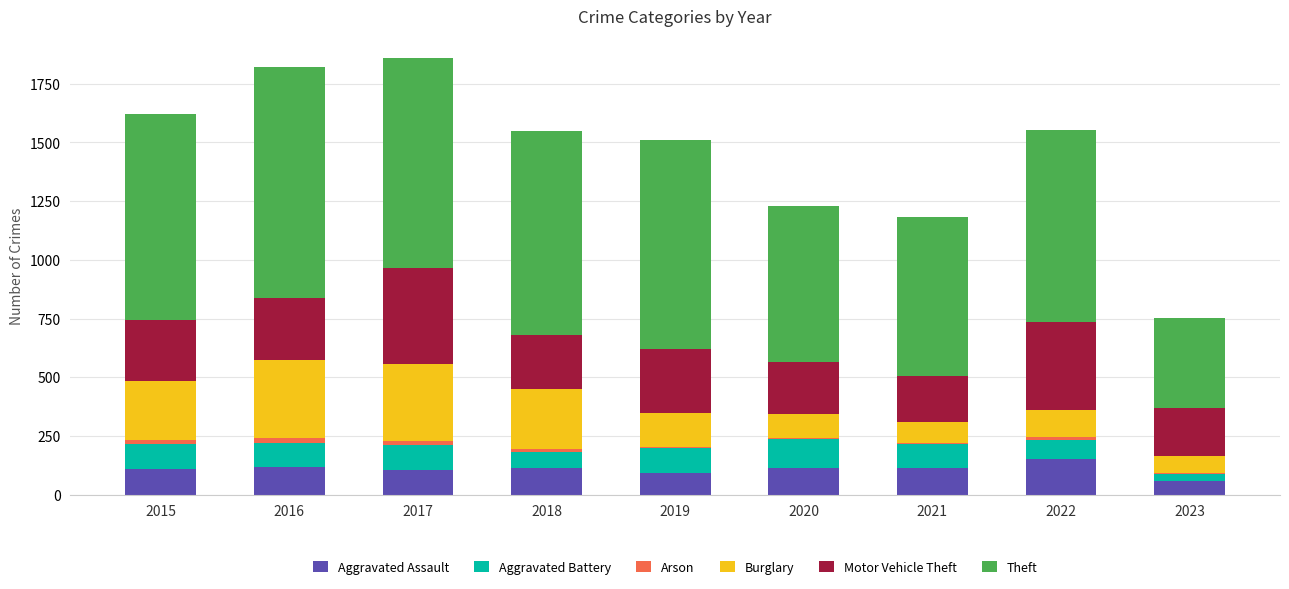

True or false: Aggravated Assault has a value of 154 at 2022.

True